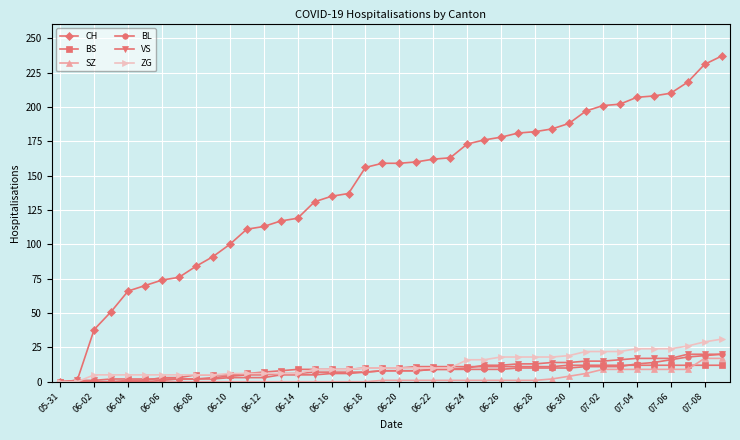

Which series has the widest spread of values?

CH